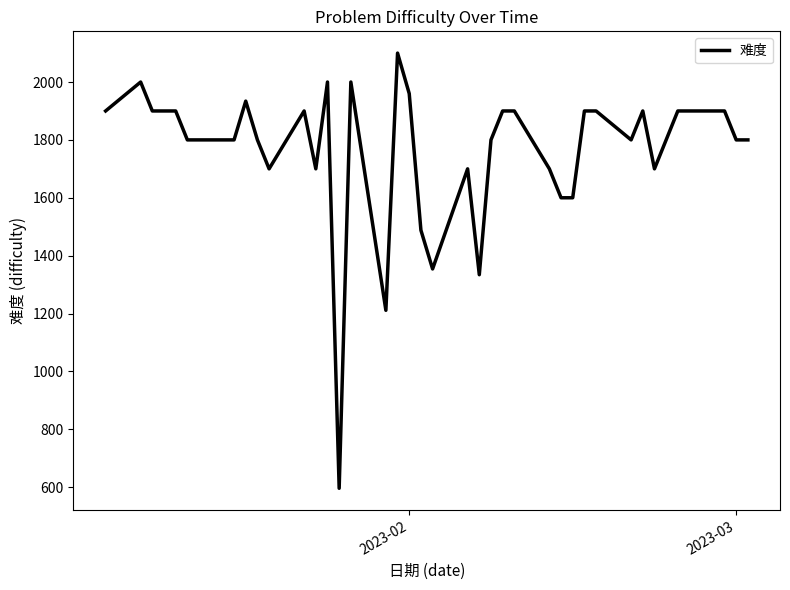

What is the smallest value displayed?

596